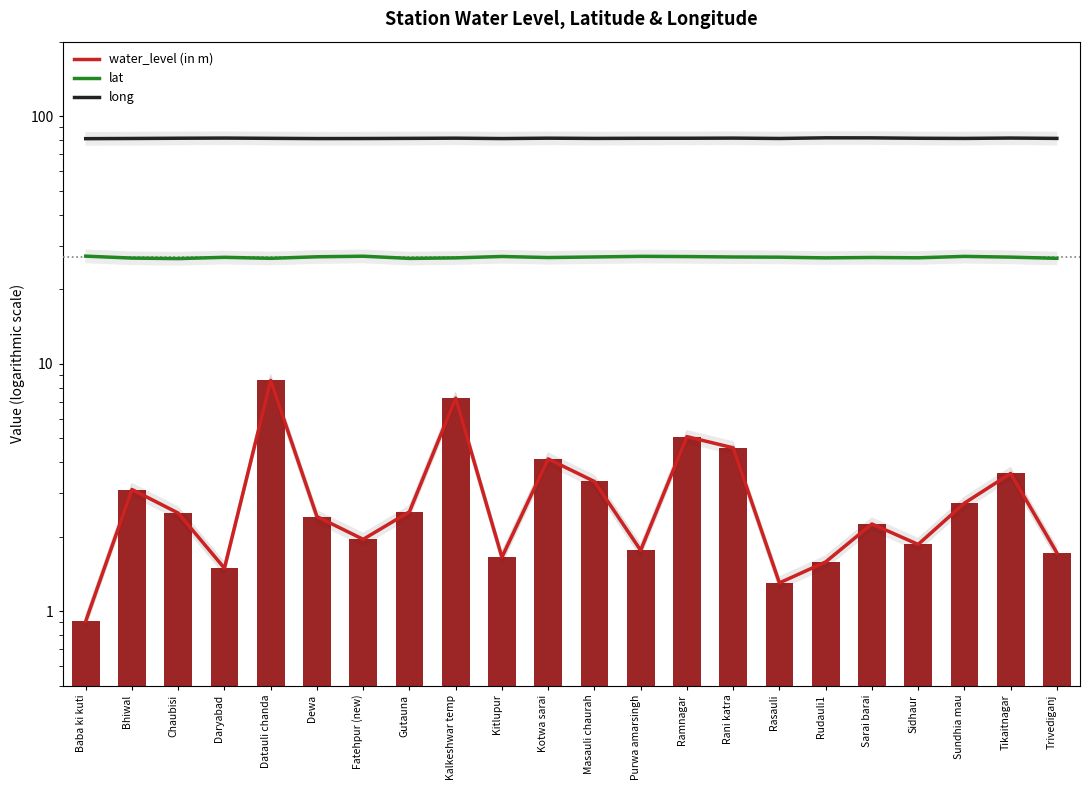

Are the bars grouped side by side (vs. stacked)?

Yes